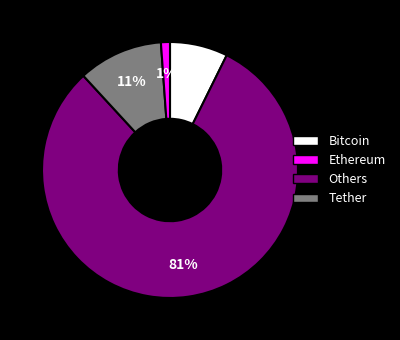

The Tether slice represents 1% of the pie. True or false?

True